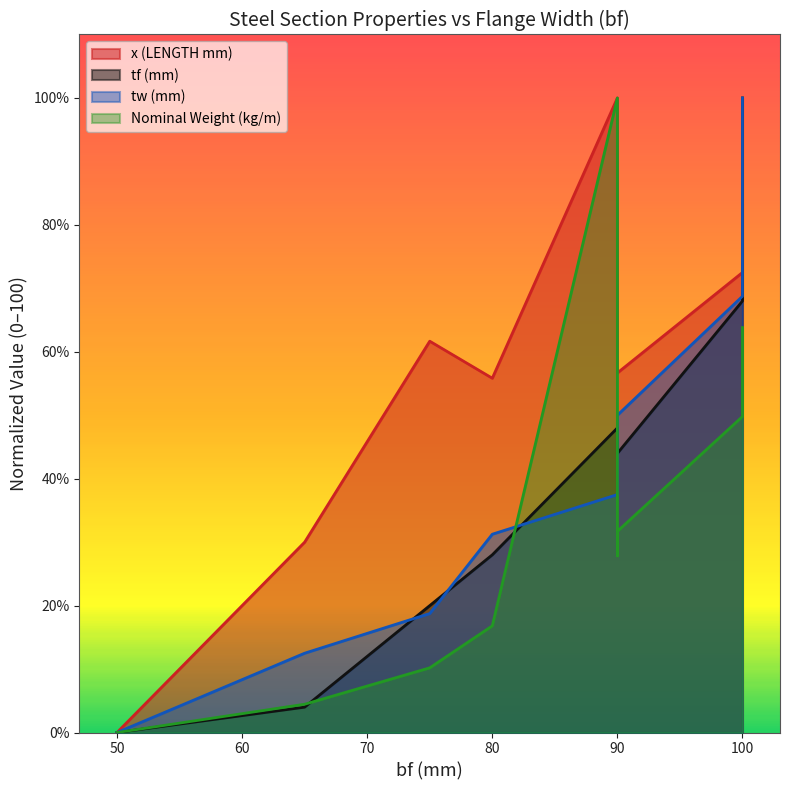

Which label corresponds to the largest value in the chart?

90